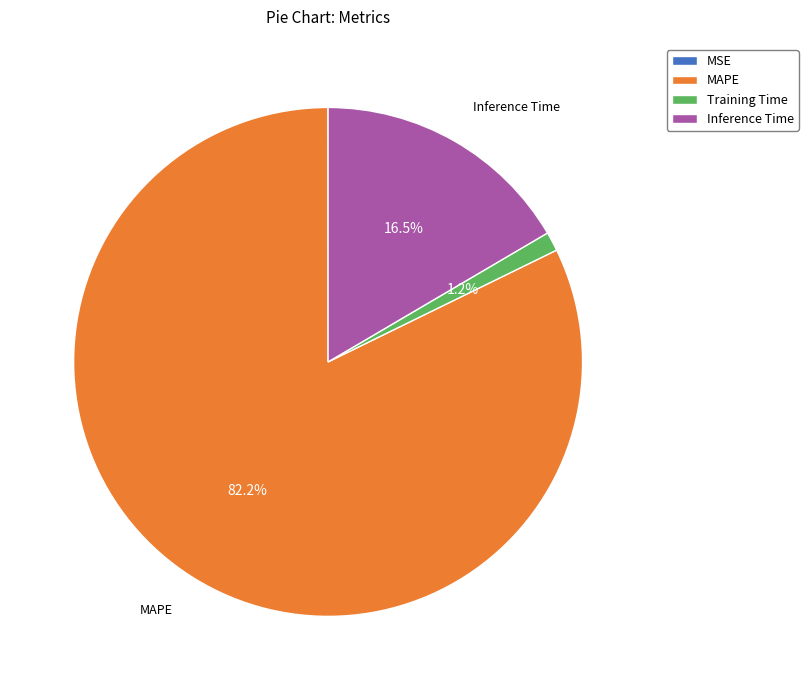

Is there any slice that represents more than half of the pie?

Yes